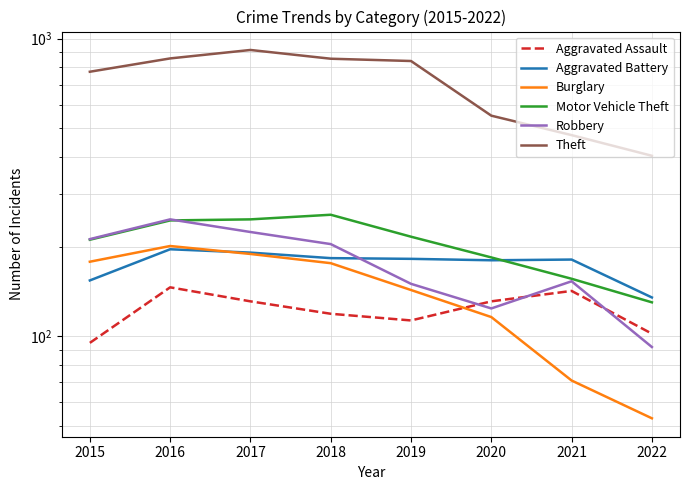

What is the average value of the Aggravated Assault series?

122